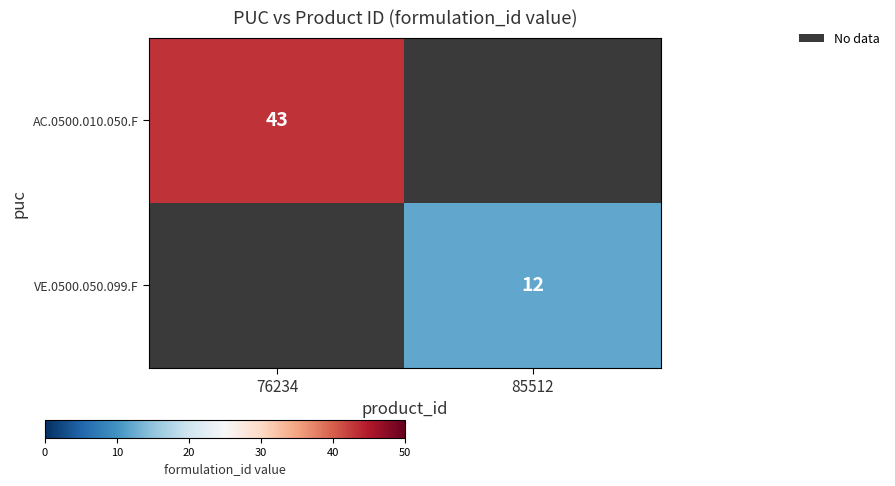

Which label corresponds to the largest value in the chart?

76234